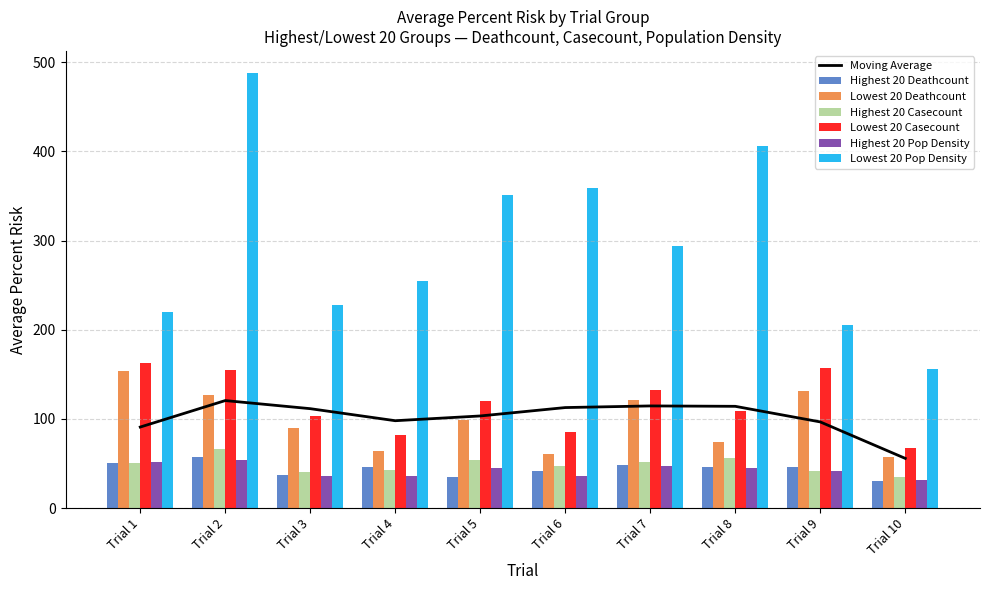

The Lowest 20 Deathcount series shows 61.0 at Trial 6. True or false?

True